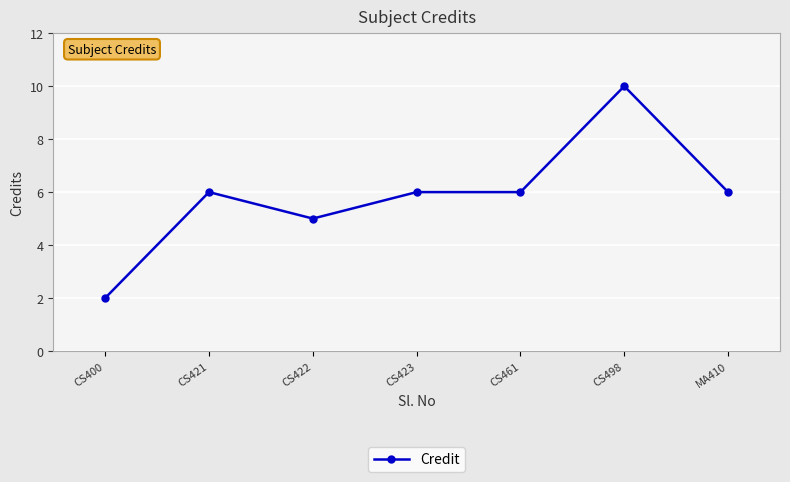

True or false: the data shows 6 at CS423.

True